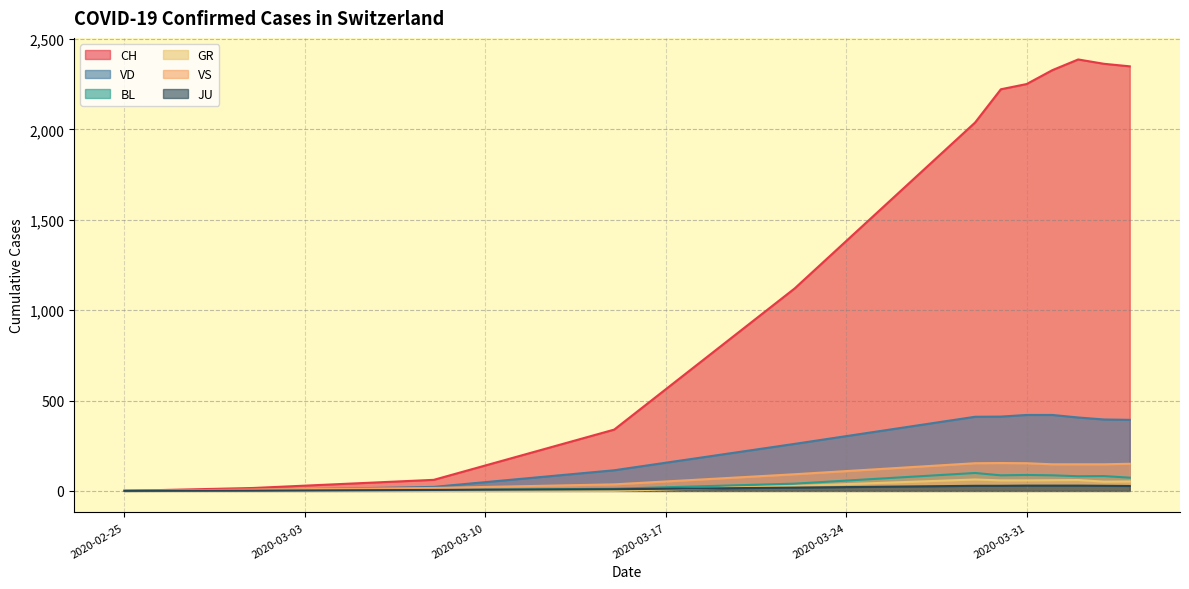

At which category does GR reach its first local peak?

2020-03-29